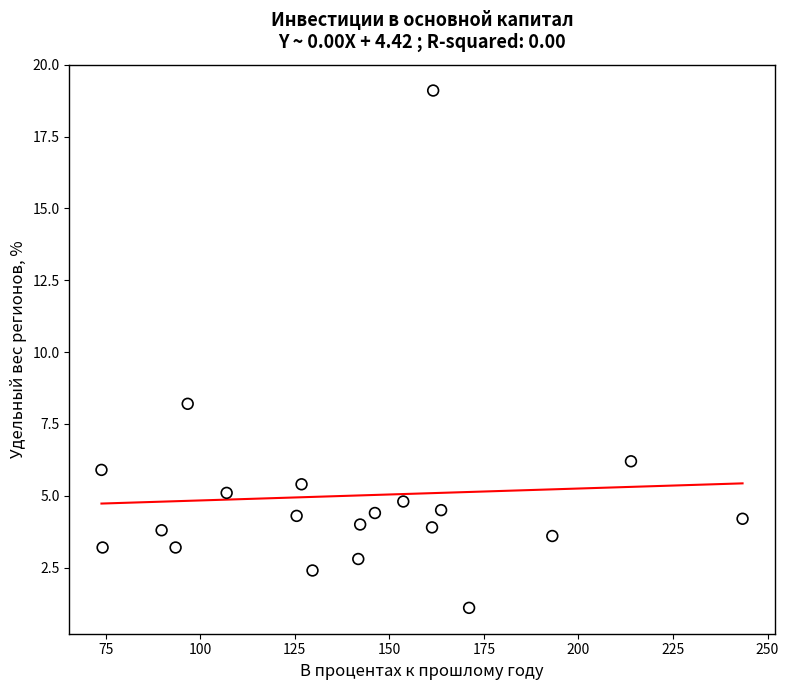

What Y value in the scatter plot is closest to 10?

8.2